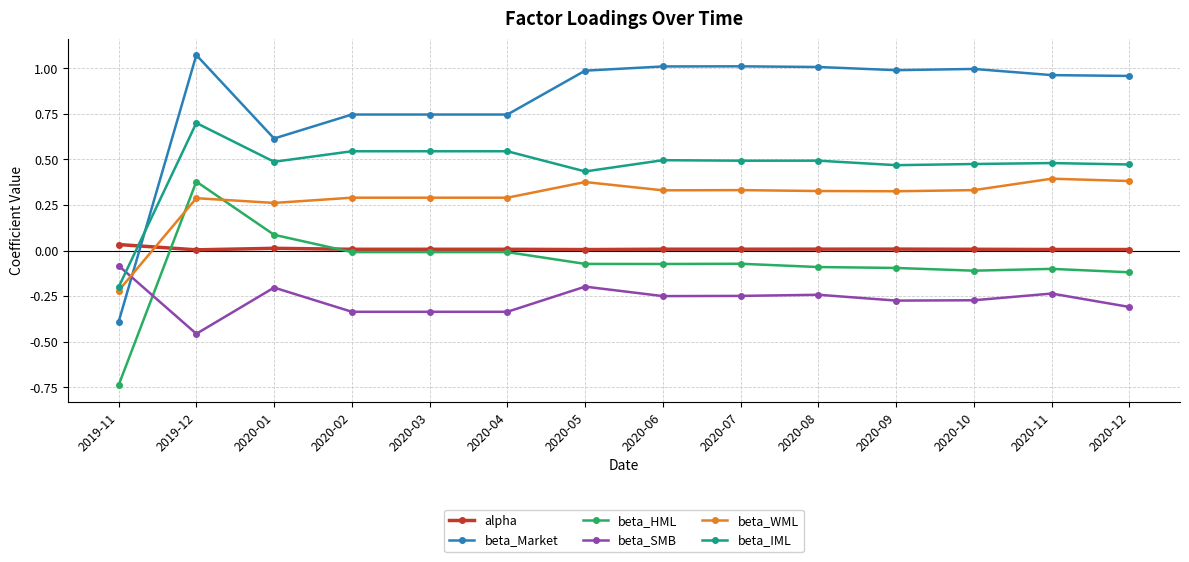

Count the beta_IML values in the range 0 to 1.

13